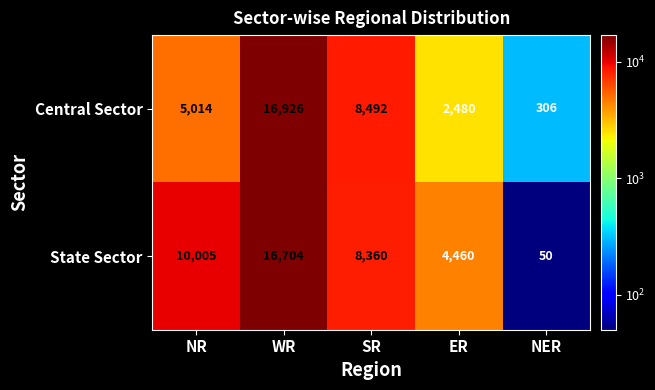

What is the maximum value shown in the chart?

16926